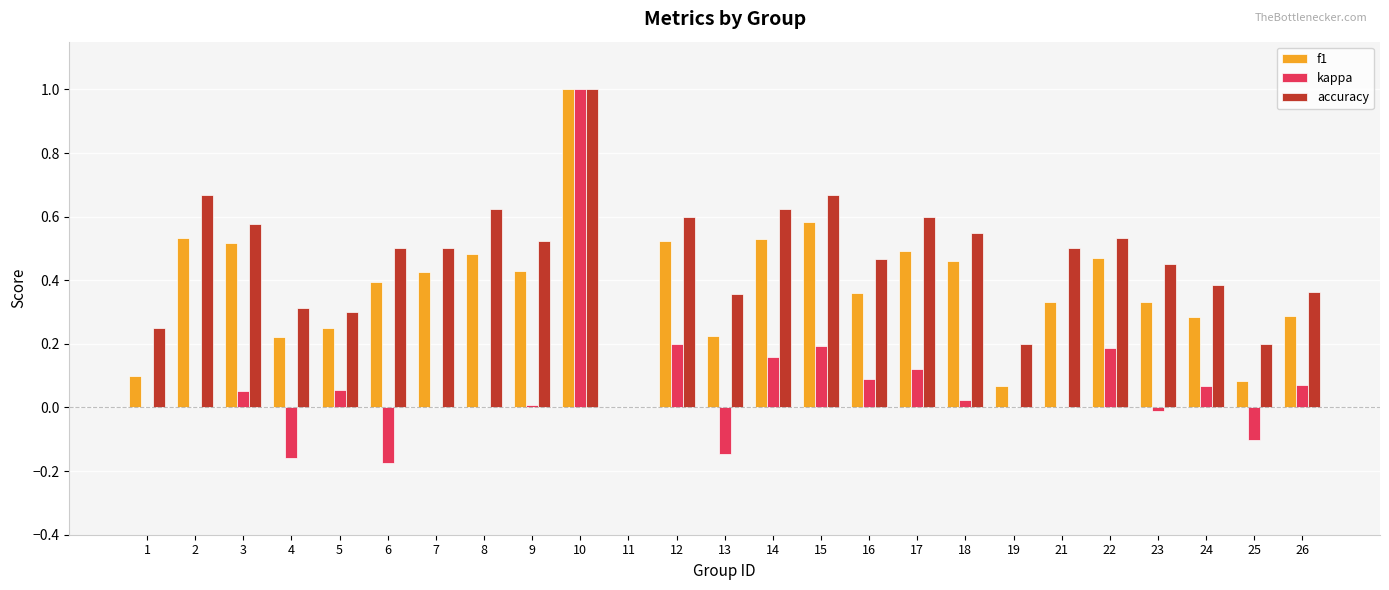

Count the number of data series in this chart.

3